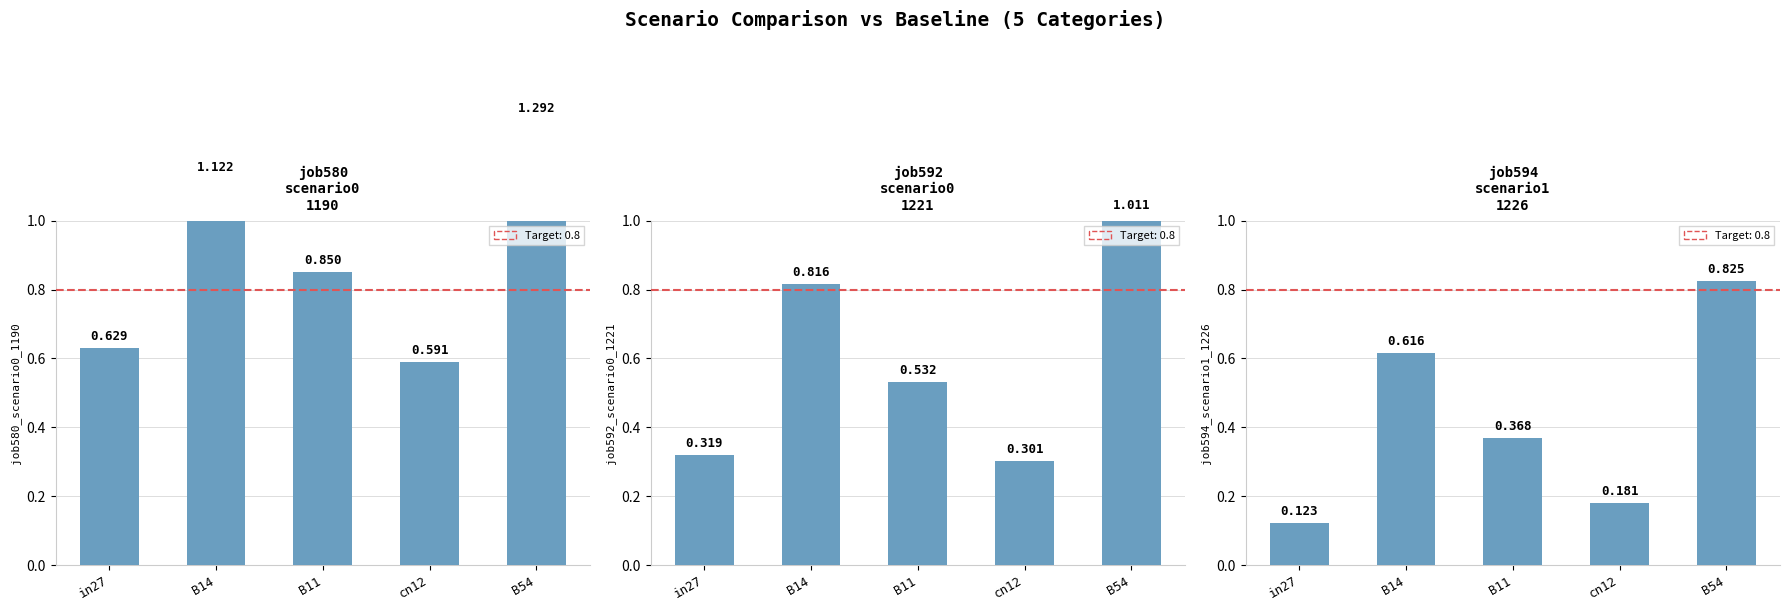

What is the label of the 4th bar from the right?

B14